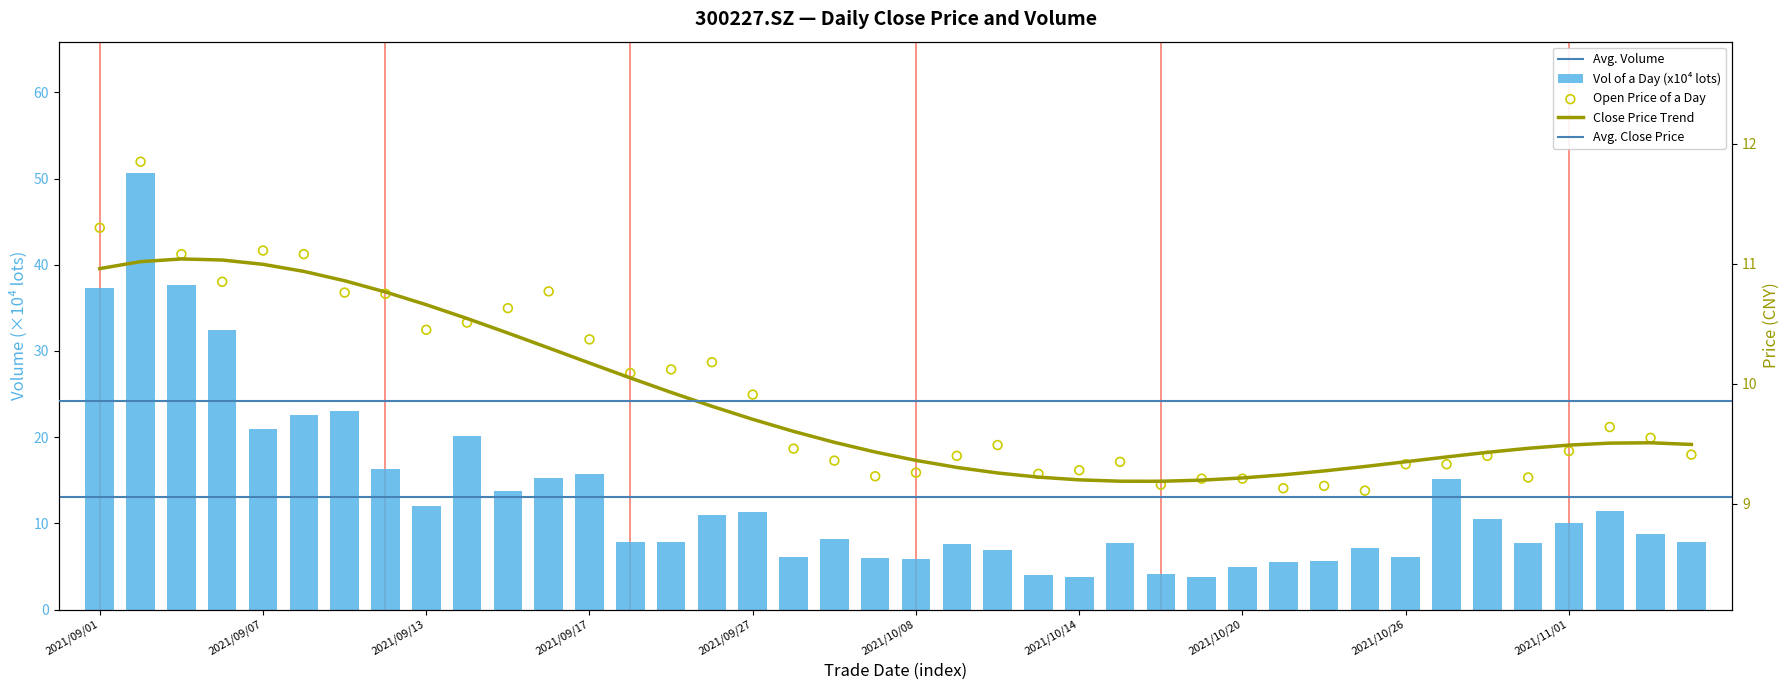

What is the total value across all series at 14?

18.0